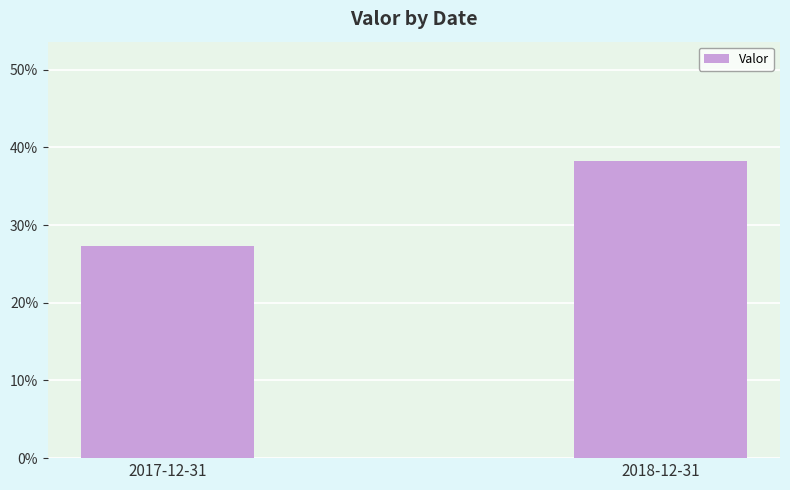

Does the chart contain any negative values?

No